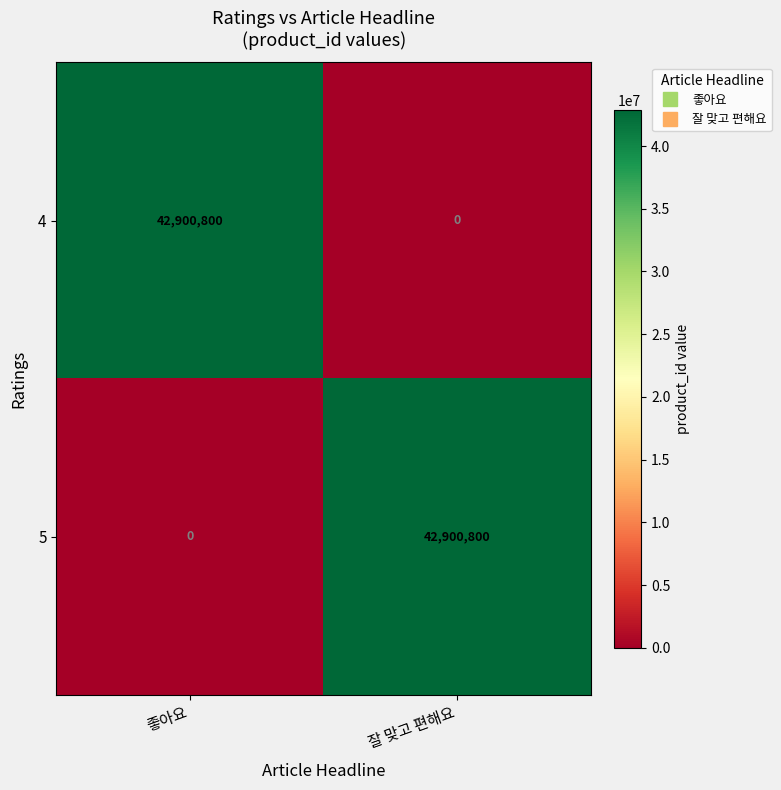

How many values in the 5 series are below 42900800?

1